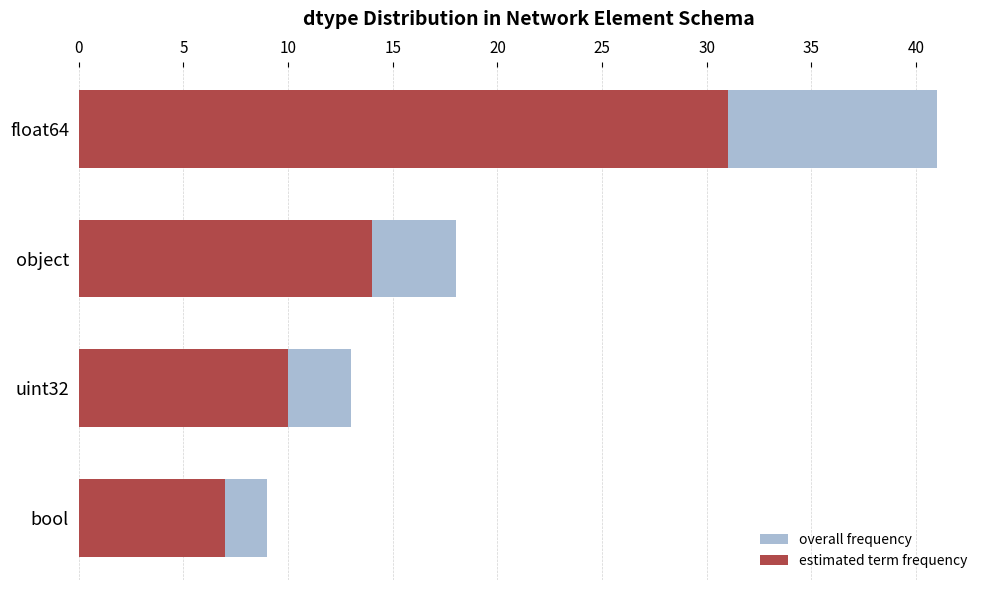

What is the difference between the highest and lowest values at float64?

10